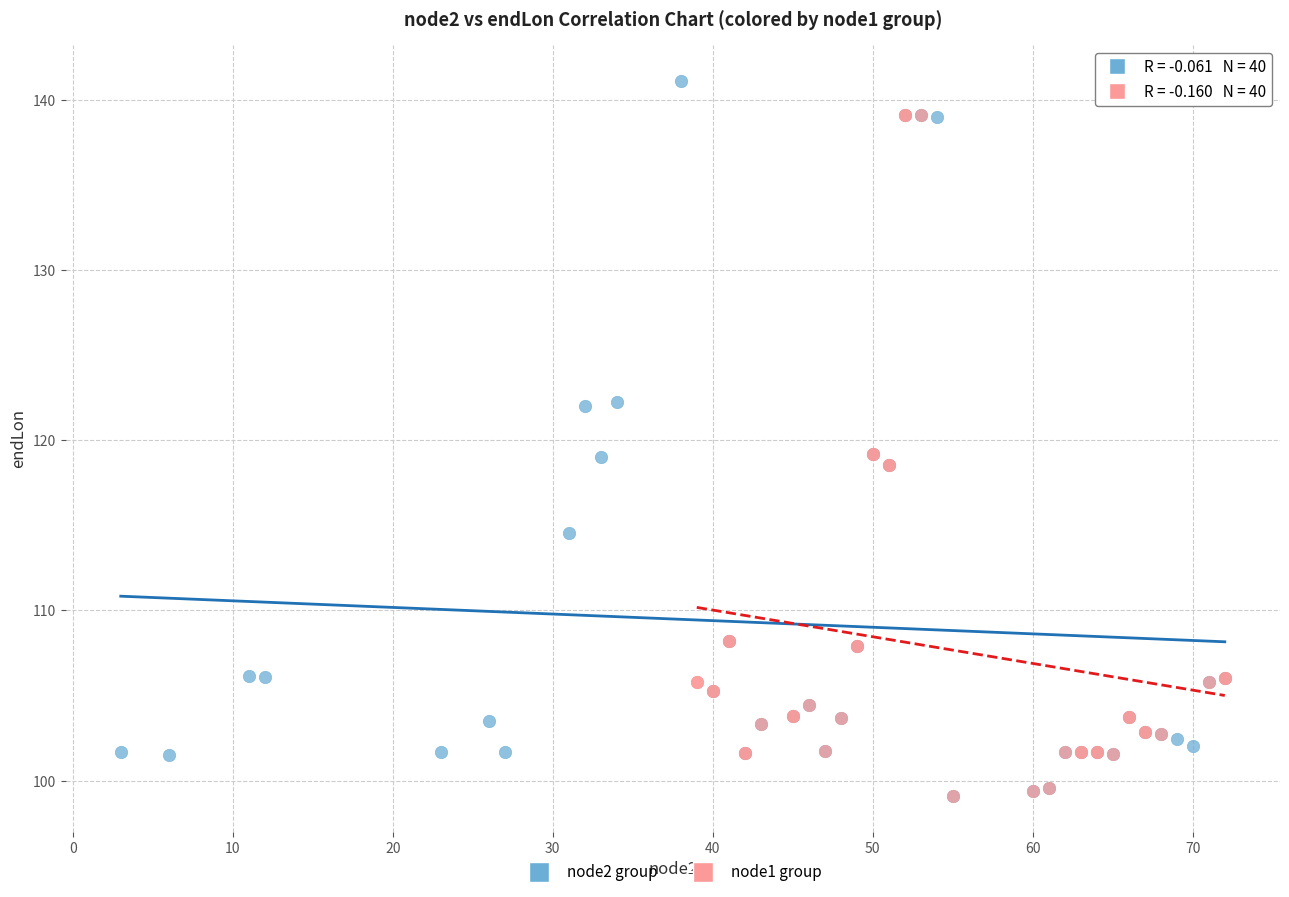

Which series contains the highest Y value?

node2 group